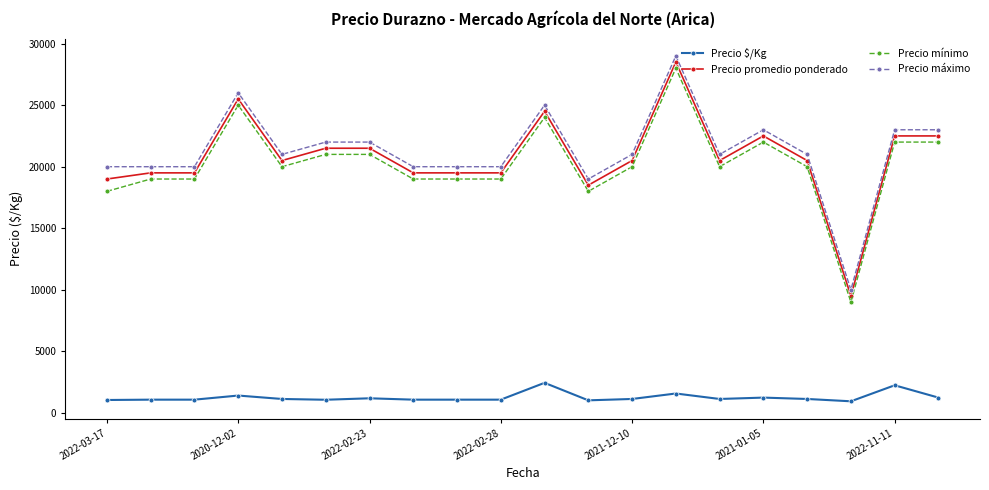

True or false: Precio mínimo and Precio $/Kg cross at least once.

False